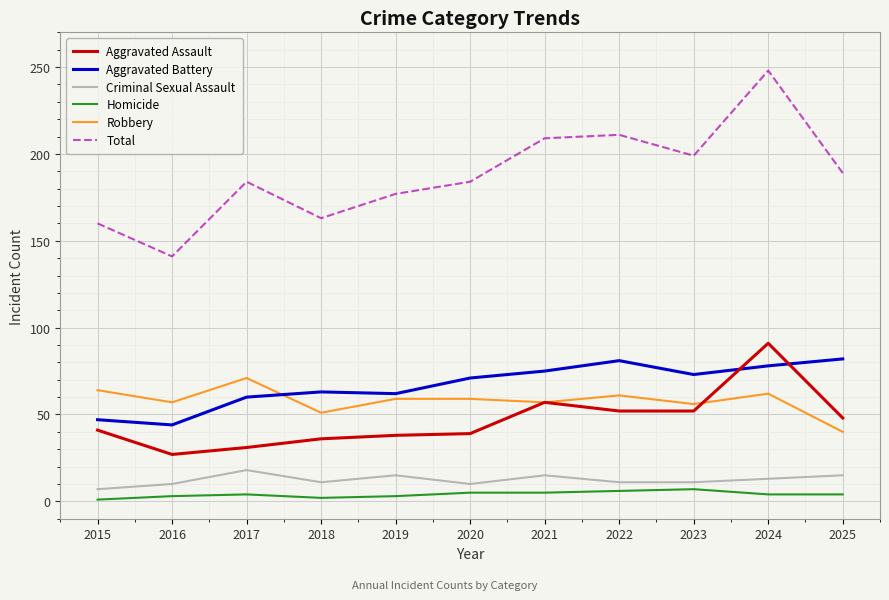

Read the Homicide value at 2023.

7